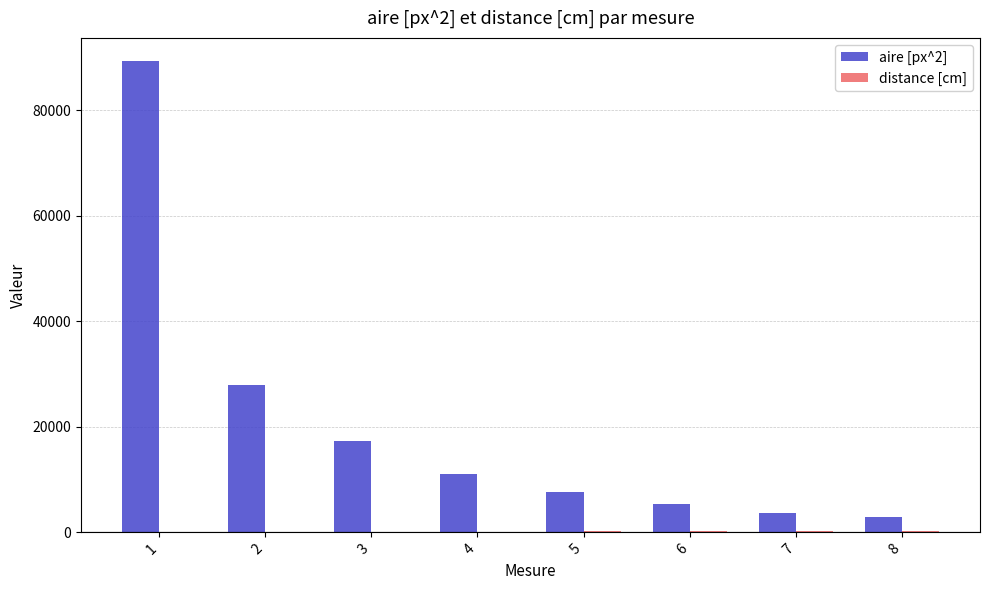

Which series has the largest total across all categories?

aire [px^2]